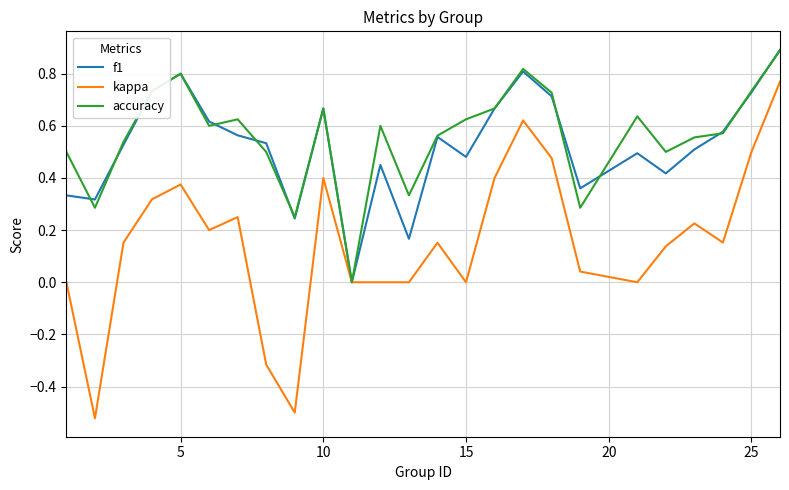

How many positive values does the accuracy series have?

24